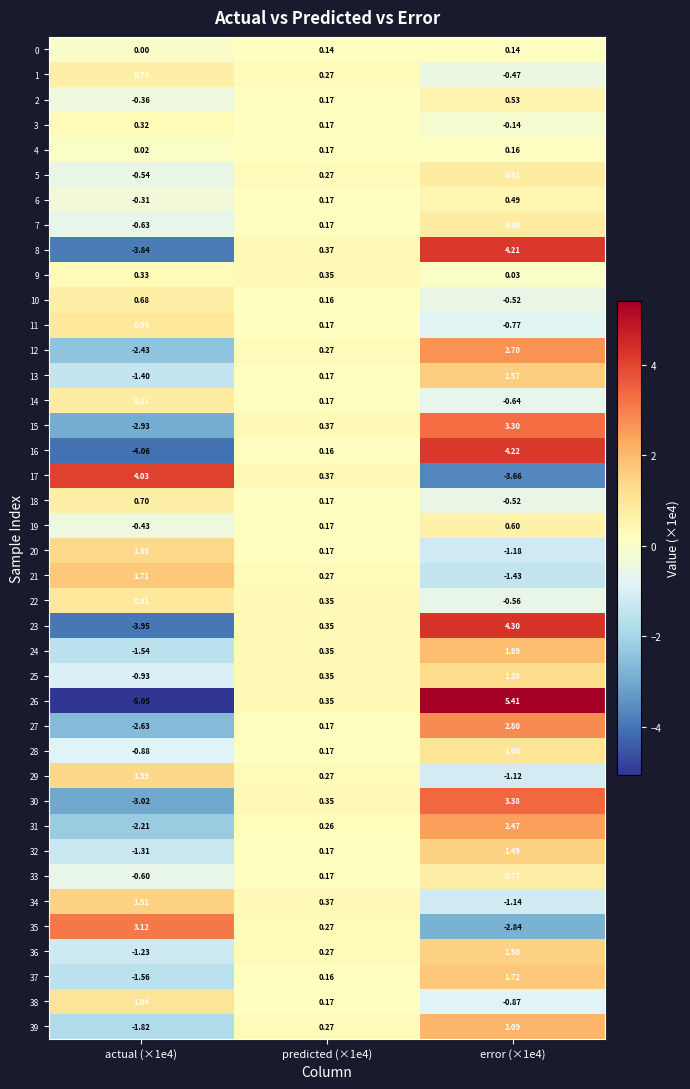

Is the value of 6 at predicted (×1e4) greater than the value of 36 at predicted (×1e4)?

No